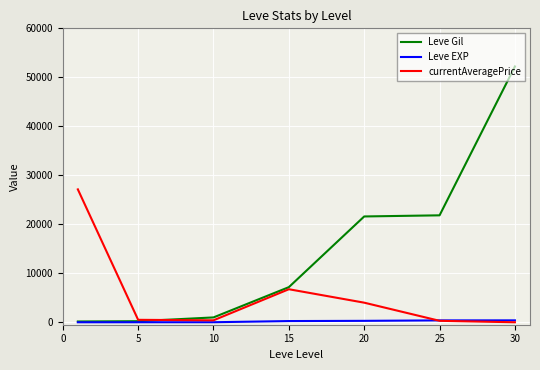

What is the maximum value shown in the chart?

52220